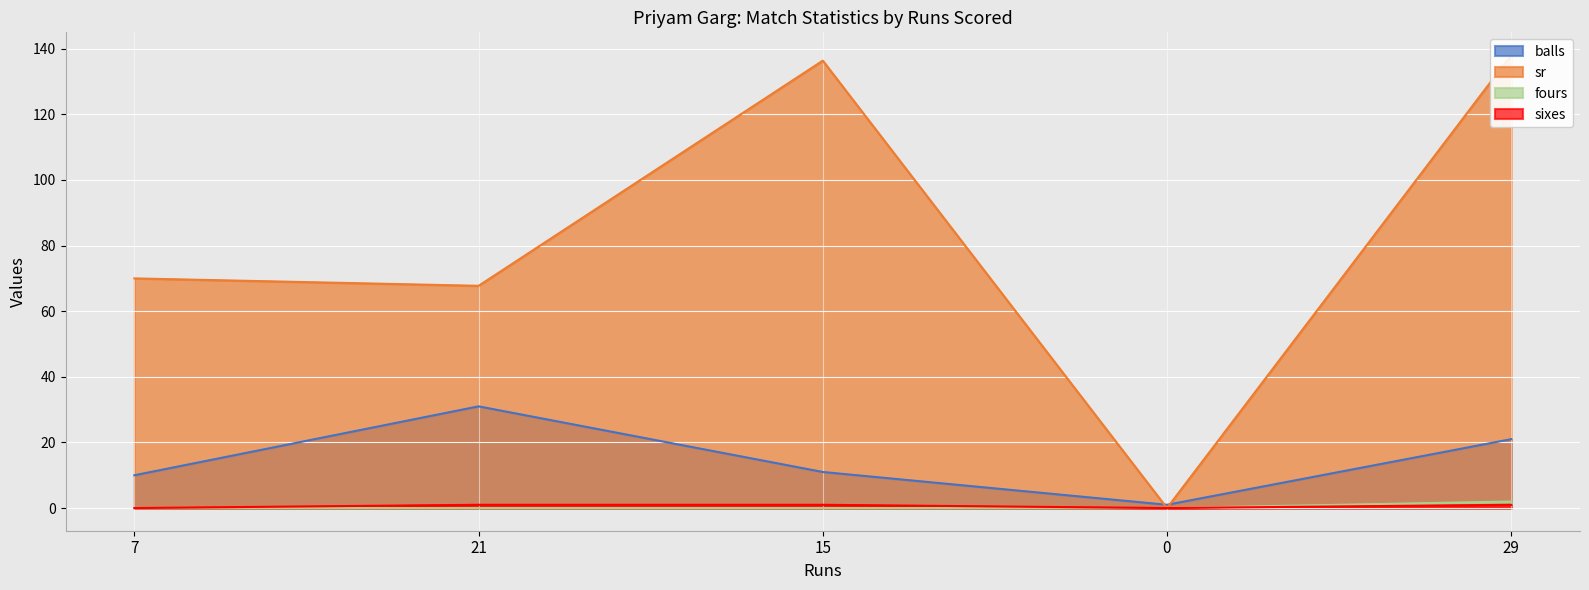

Reading right to left, what are all the values shown in this chart?

balls: 21.0	1.0	11.0	31.0	10.0
sr: 138.1	0.0	136.4	67.7	70.0
fours: 2.0	0.0	0.0	0.0	0.0
sixes: 1.0	0.0	1.0	1.0	0.0